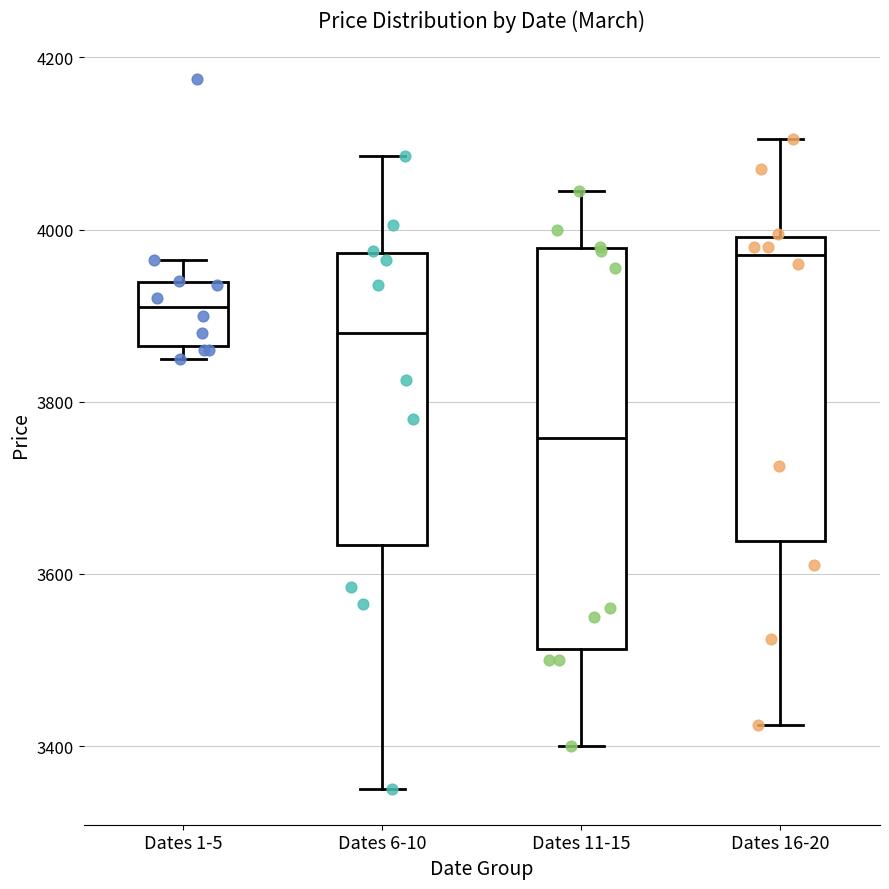

Which box has the lowest median line?

Dates 11-15